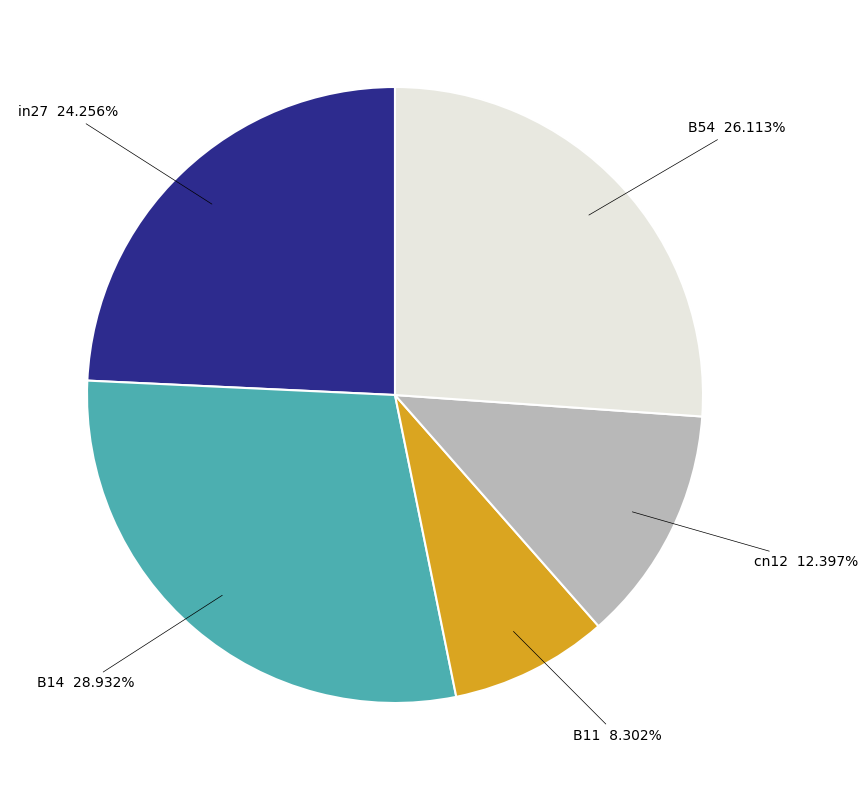

To the nearest percent, what percentage of the pie is in27?

24%